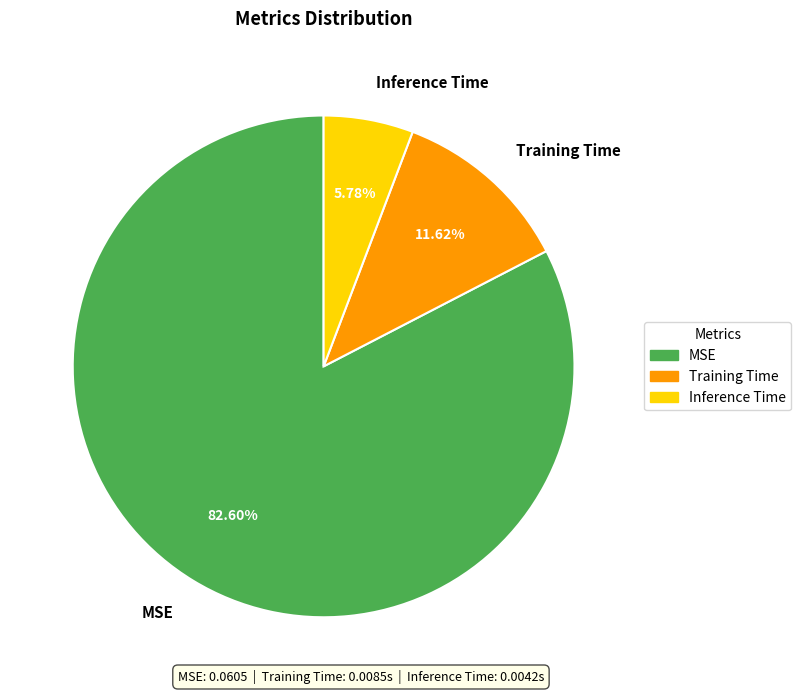

The MSE slice represents 83% of the pie. True or false?

True